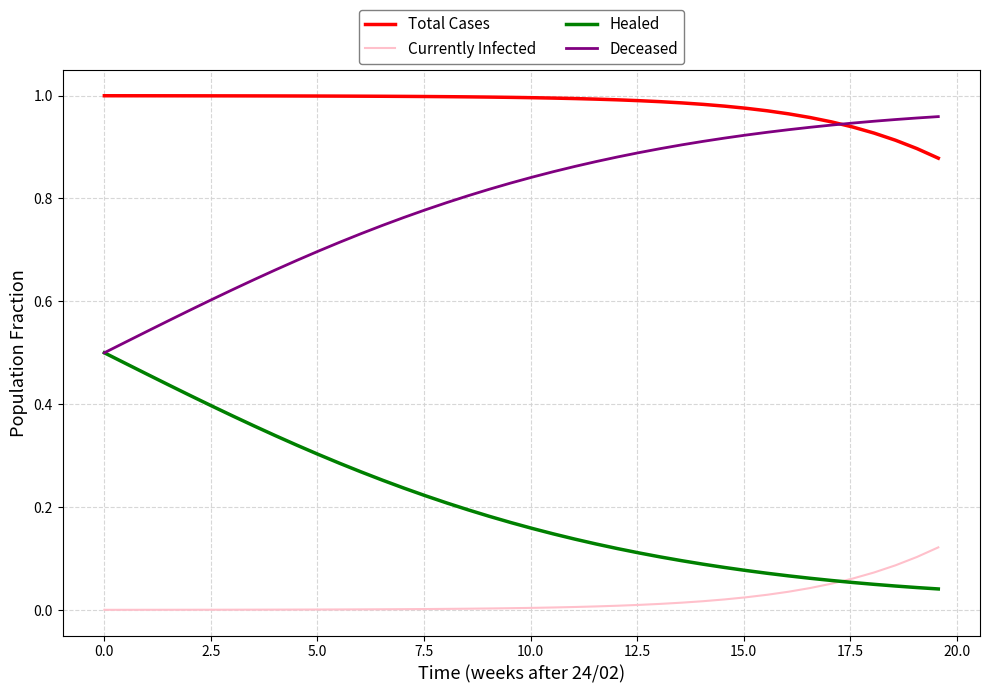

Rank the series by their average value, from lowest to highest.

Currently Infected, Healed, Deceased, Total Cases